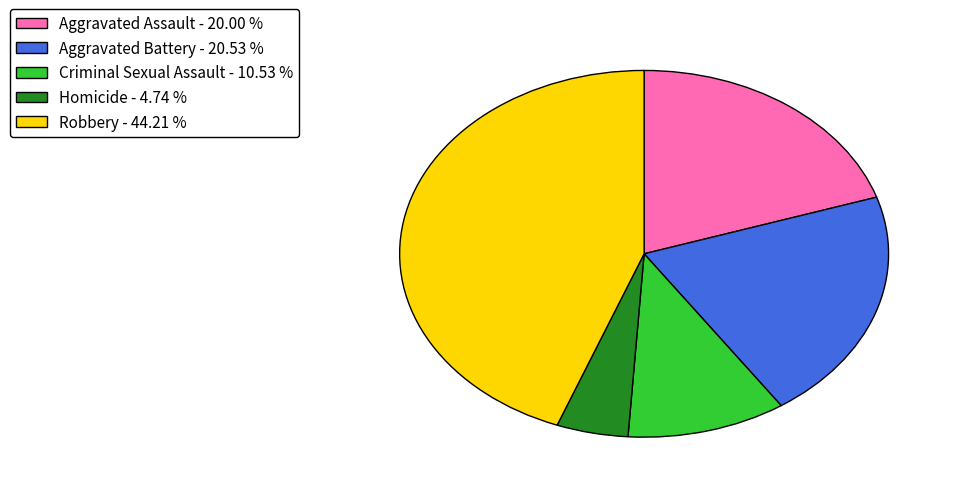

The Aggravated Assault slice represents 20% of the pie. True or false?

True